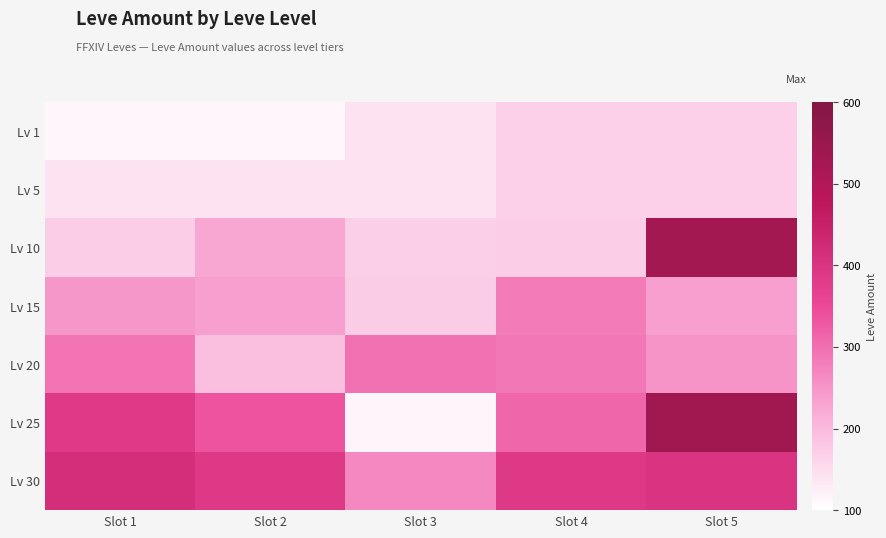

Which series has the largest total across all categories?

Lv 30